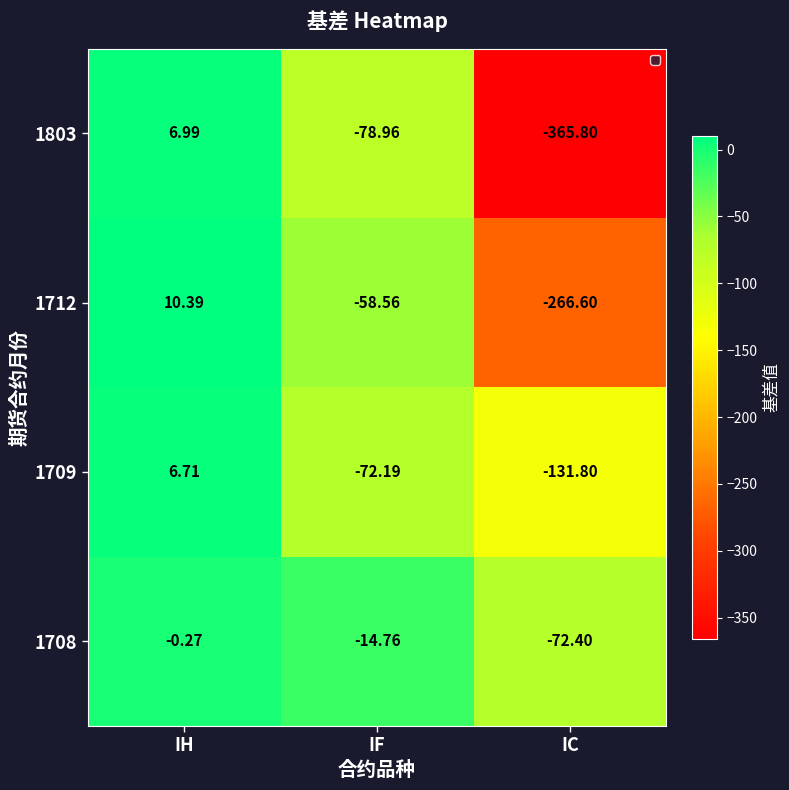

Rank the categories by 1712 value from highest to lowest.

IH, IF, IC